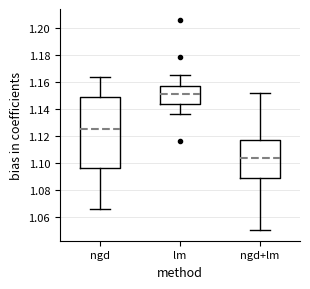

Which box is the tallest, from its lower edge to its upper edge?

ngd